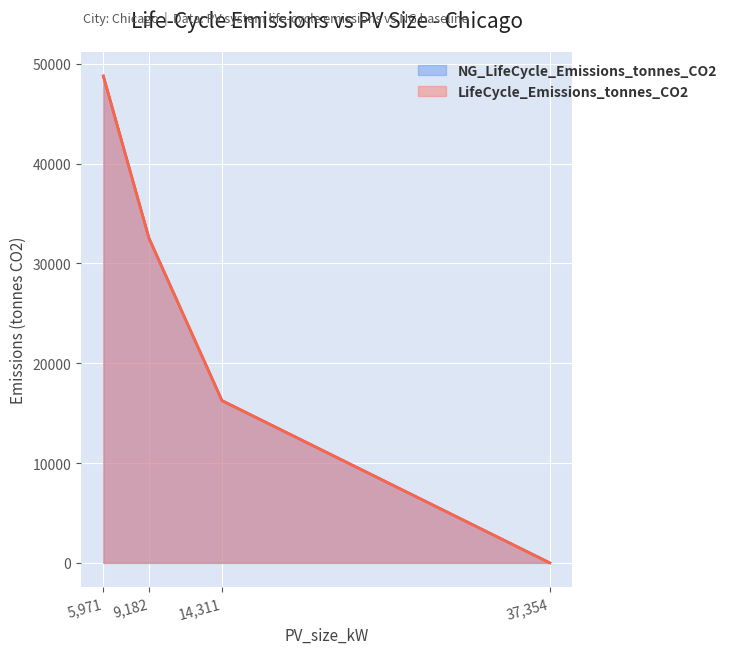

What is the spread (max minus min) of values at 5,971?

2.8